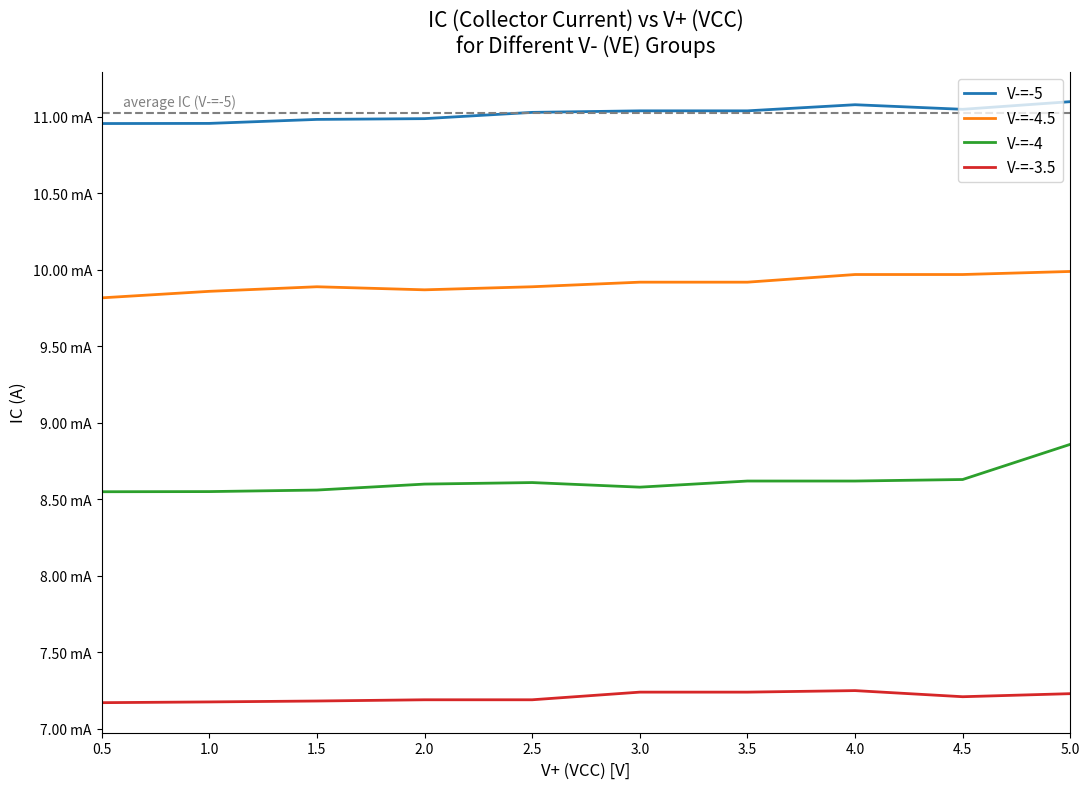

True or false: V-=-3.5 and V-=-5 cross at least once.

False